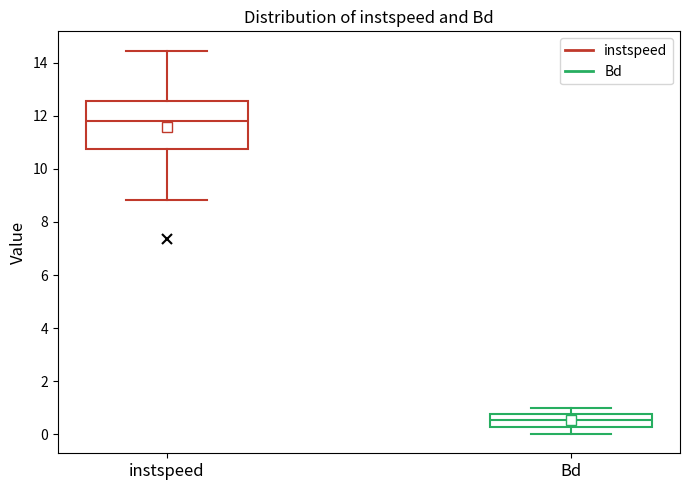

Which box is the tallest, from its lower edge to its upper edge?

instspeed